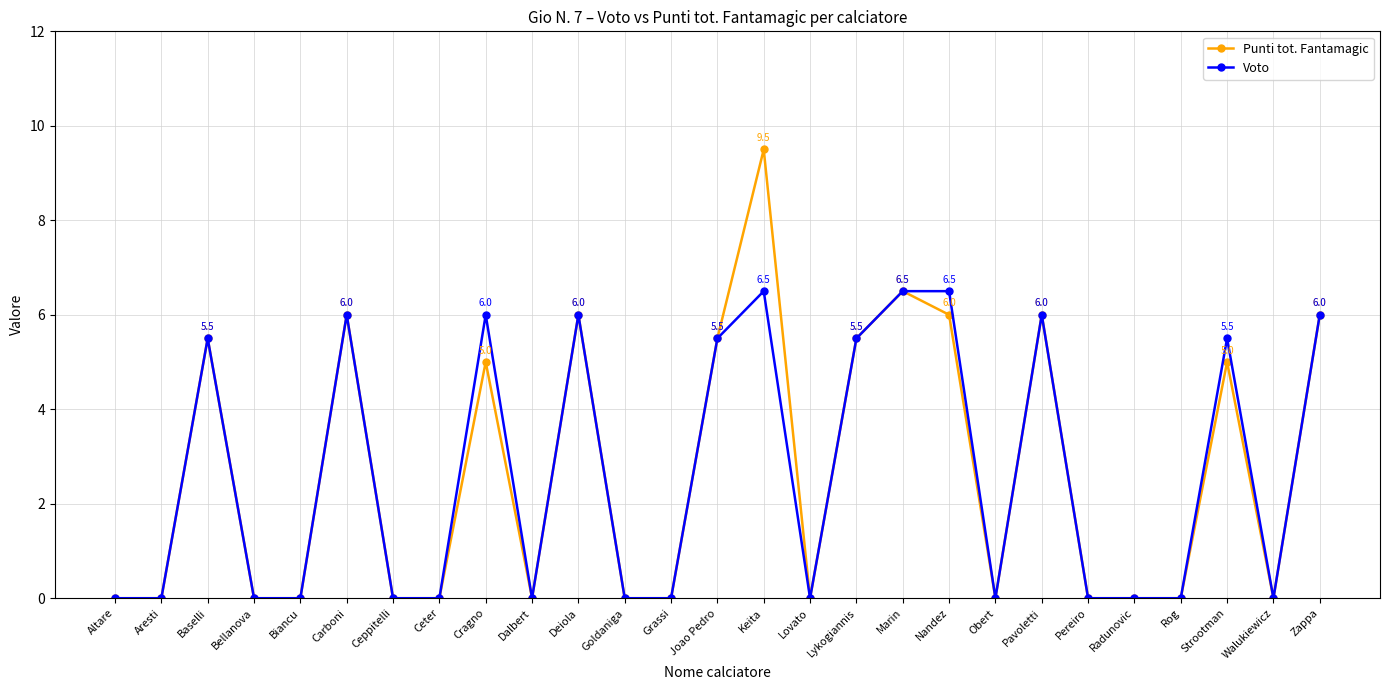

Which category has the highest value across all series?

Keita